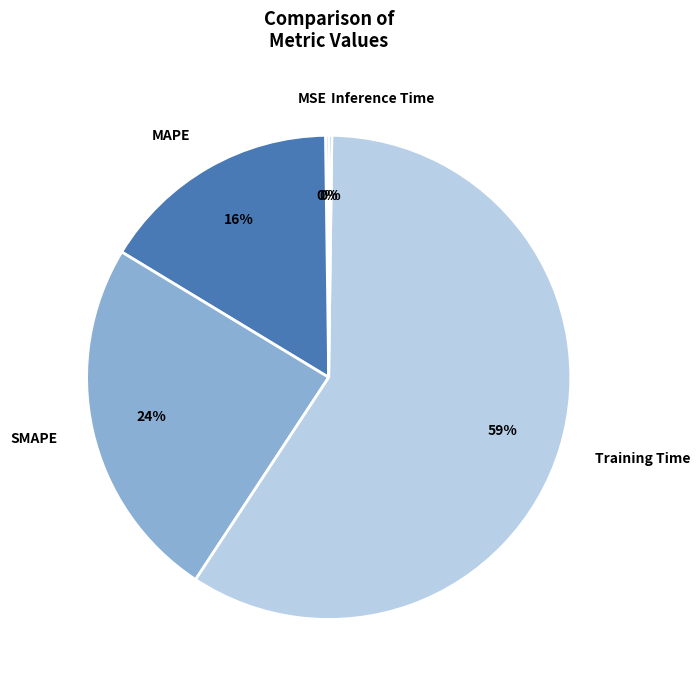

The Training Time slice represents 51% of the pie. True or false?

False